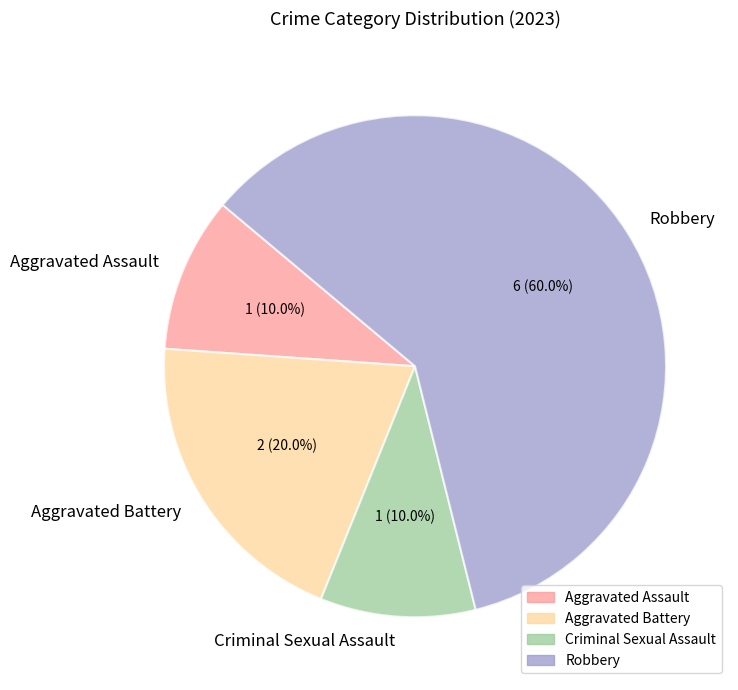

To the nearest percent, what percentage of the pie is Aggravated Assault?

10%